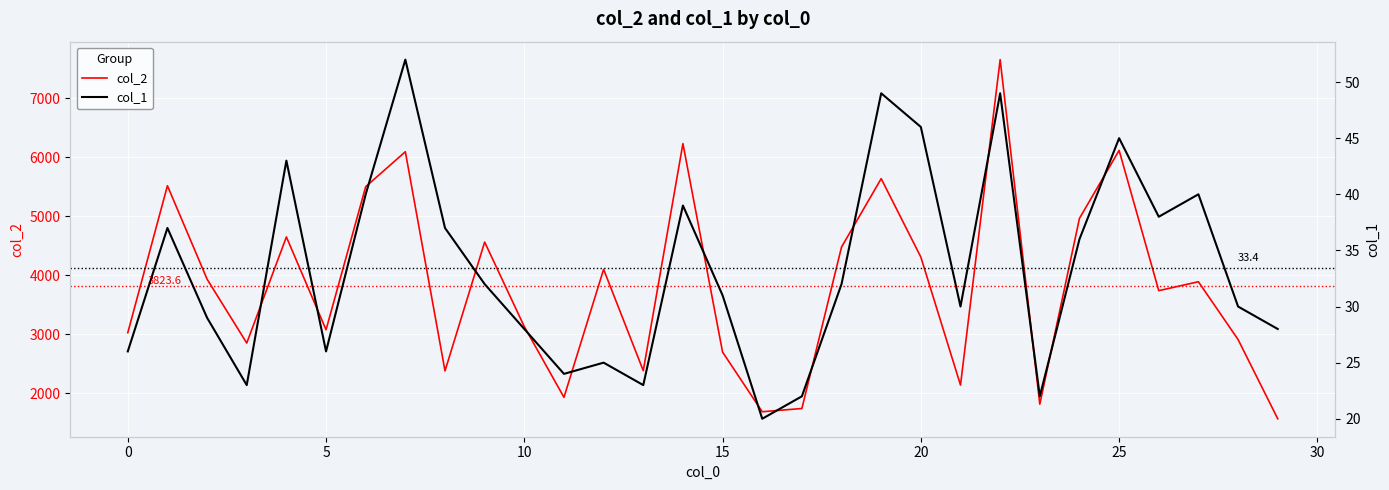

Which series has the widest spread of values?

col_2